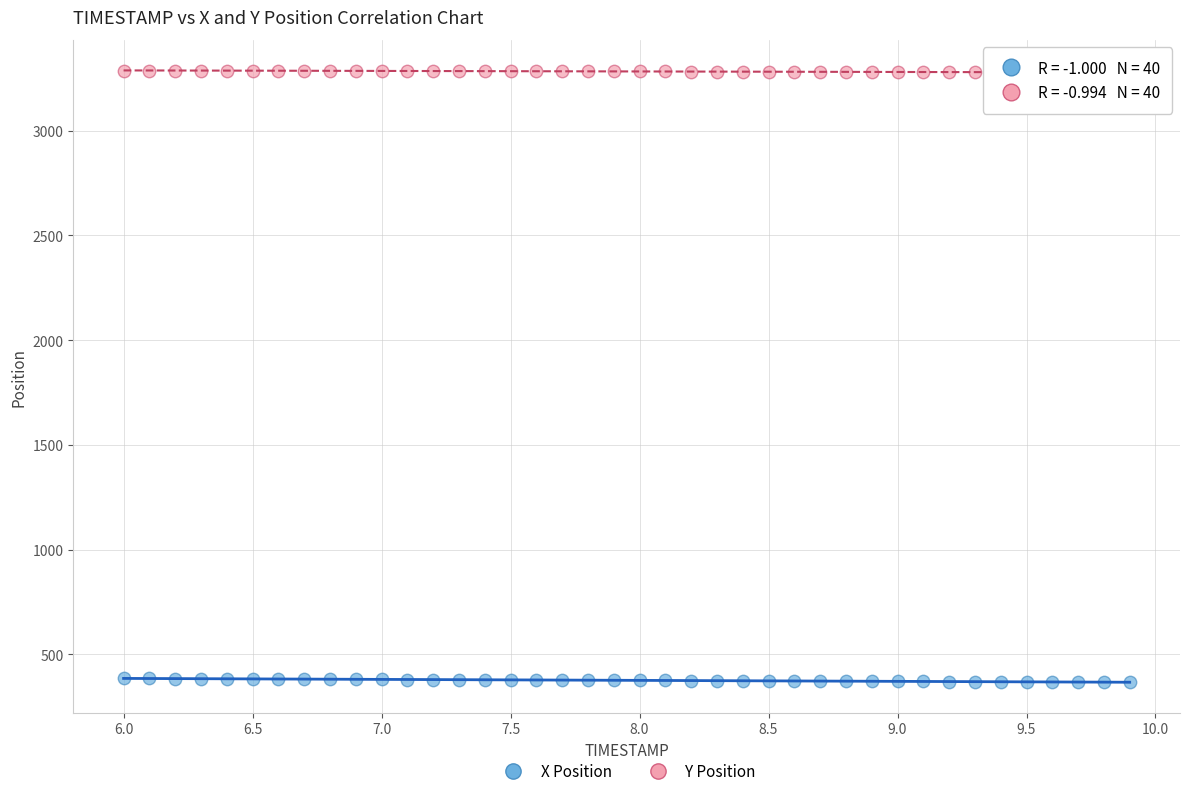

Which series contains the highest Y value?

Y Position